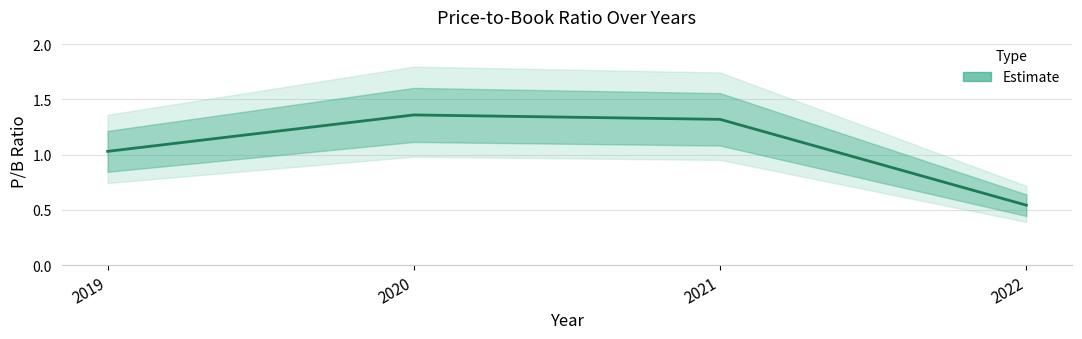

At which label does the data first exceed 1?

2019